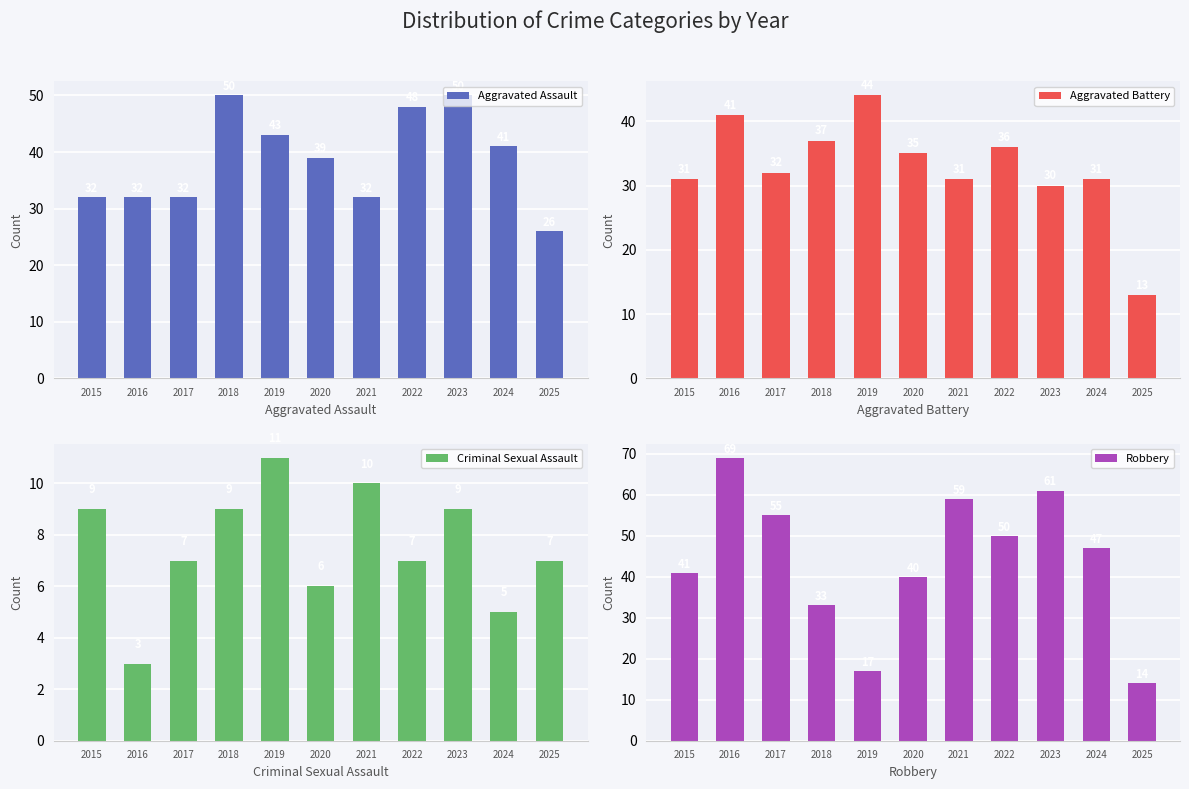

What is the spread (max minus min) of values at 2018?

41